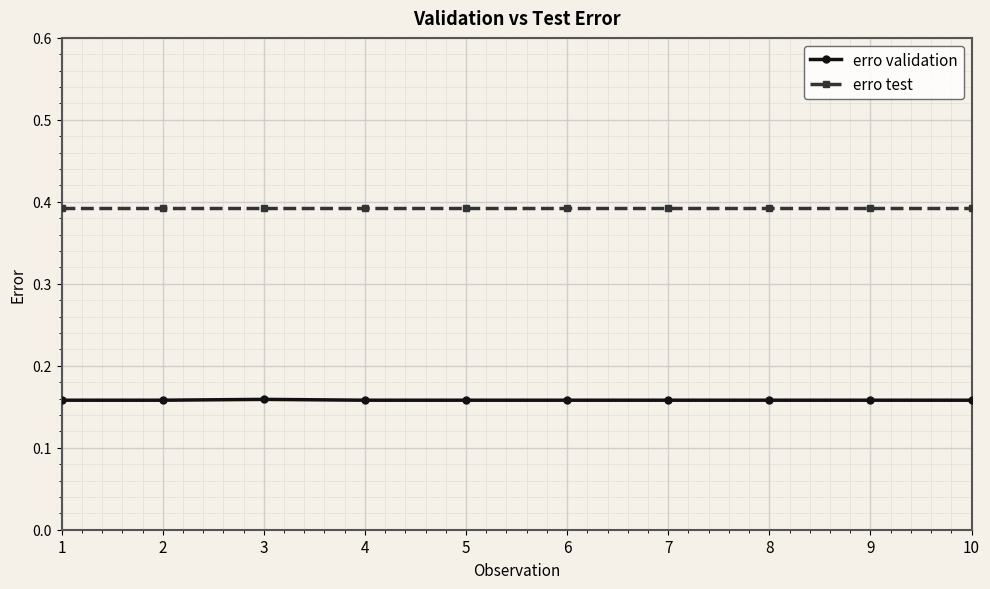

Is the value of erro validation at 1 greater than the value of erro test at 6?

No